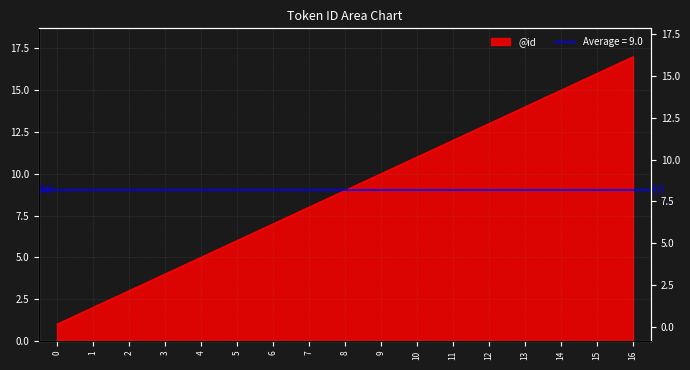

At which label is the value closest to 9?

8